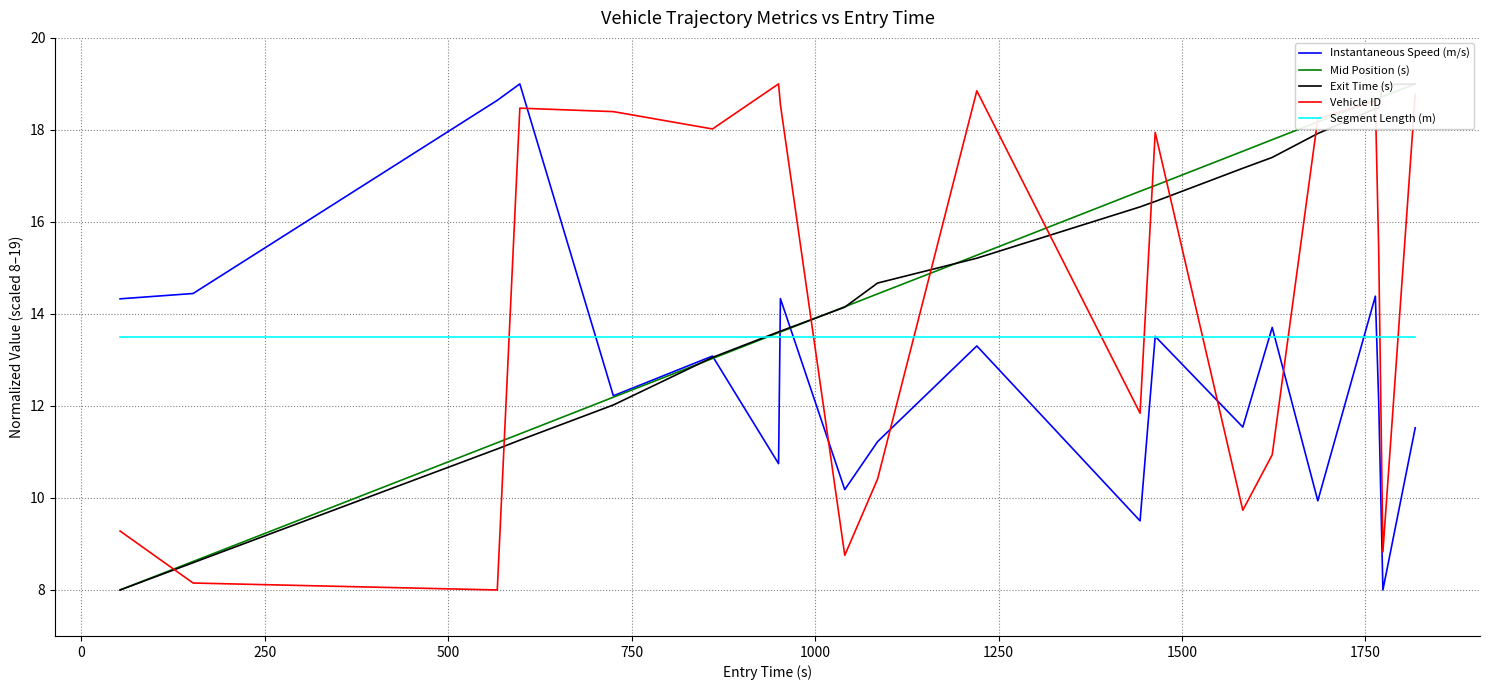

What is the highest value of the Vehicle ID series?

19.0